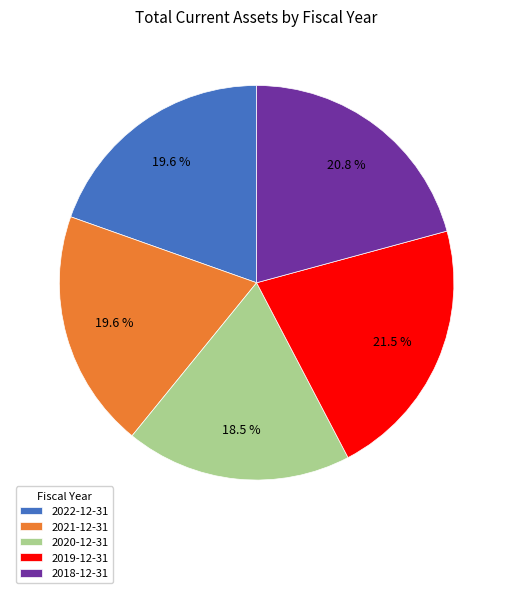

To the nearest percent, what is the combined percentage of 2018-12-31 and 2022-12-31?

40%